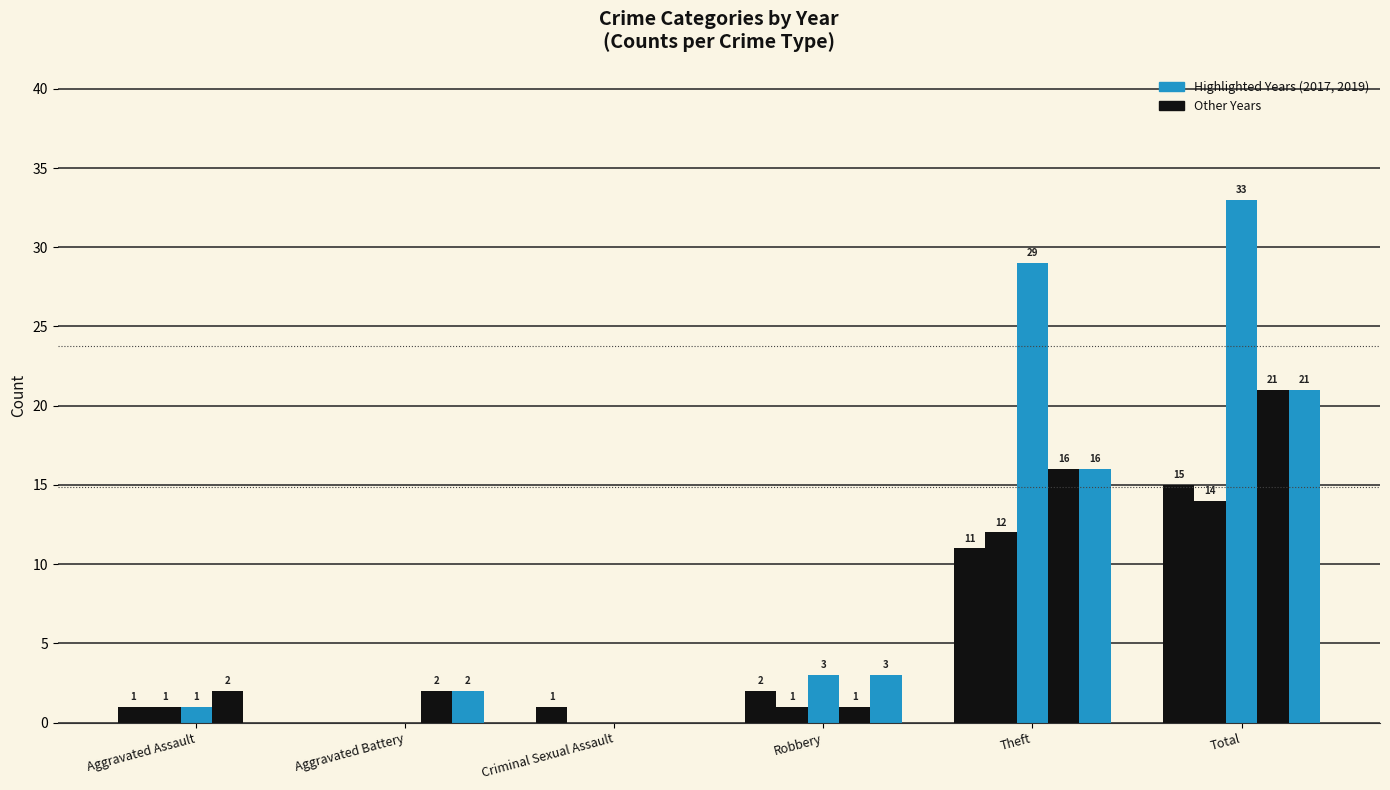

Does the chart contain stacked bars?

No